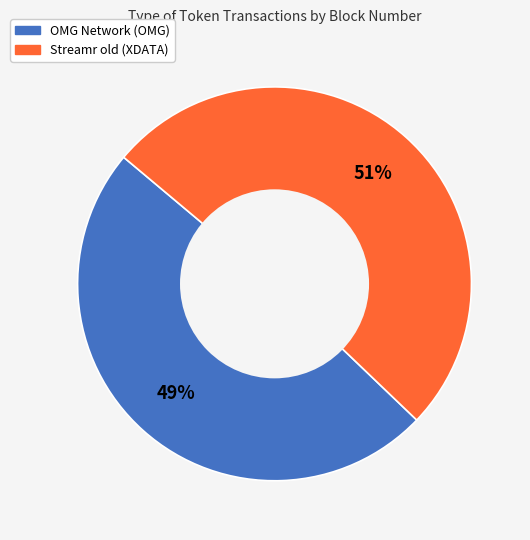

What is the ratio of the value at OMG Network (OMG) to the value at Streamr old (XDATA)?

1.0